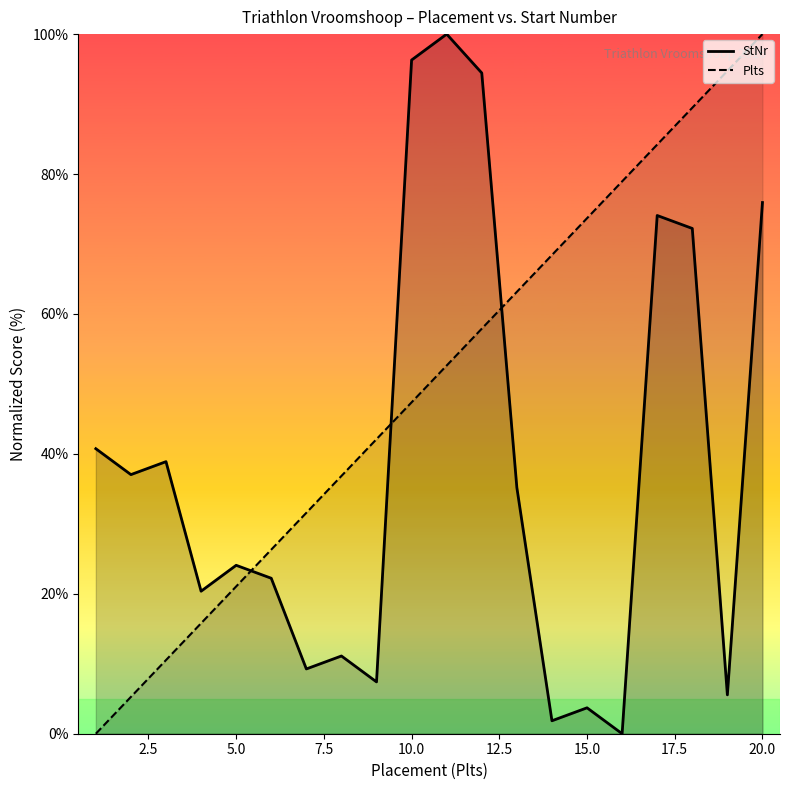

What is the highest value of the Plts series?

100.0